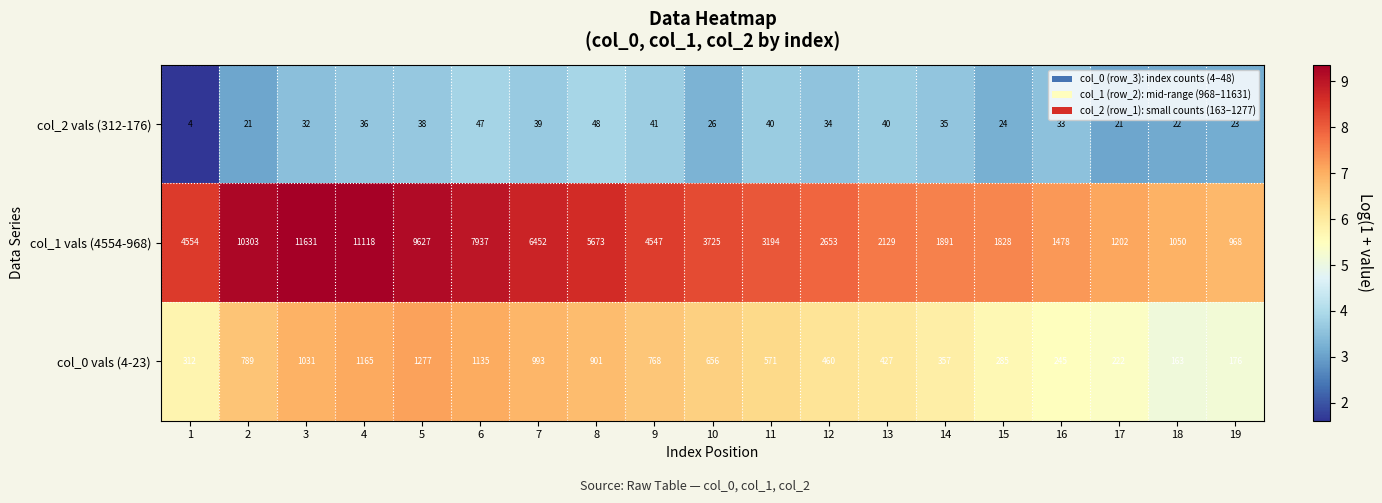

What is the highest value of the col_0 vals (4-23) series?

1277